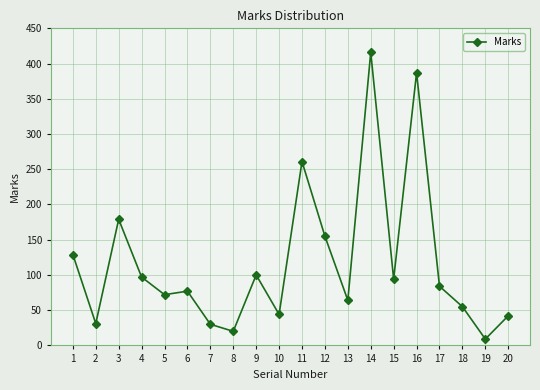

True or false: there are more than 1 points higher than both neighbors.

True